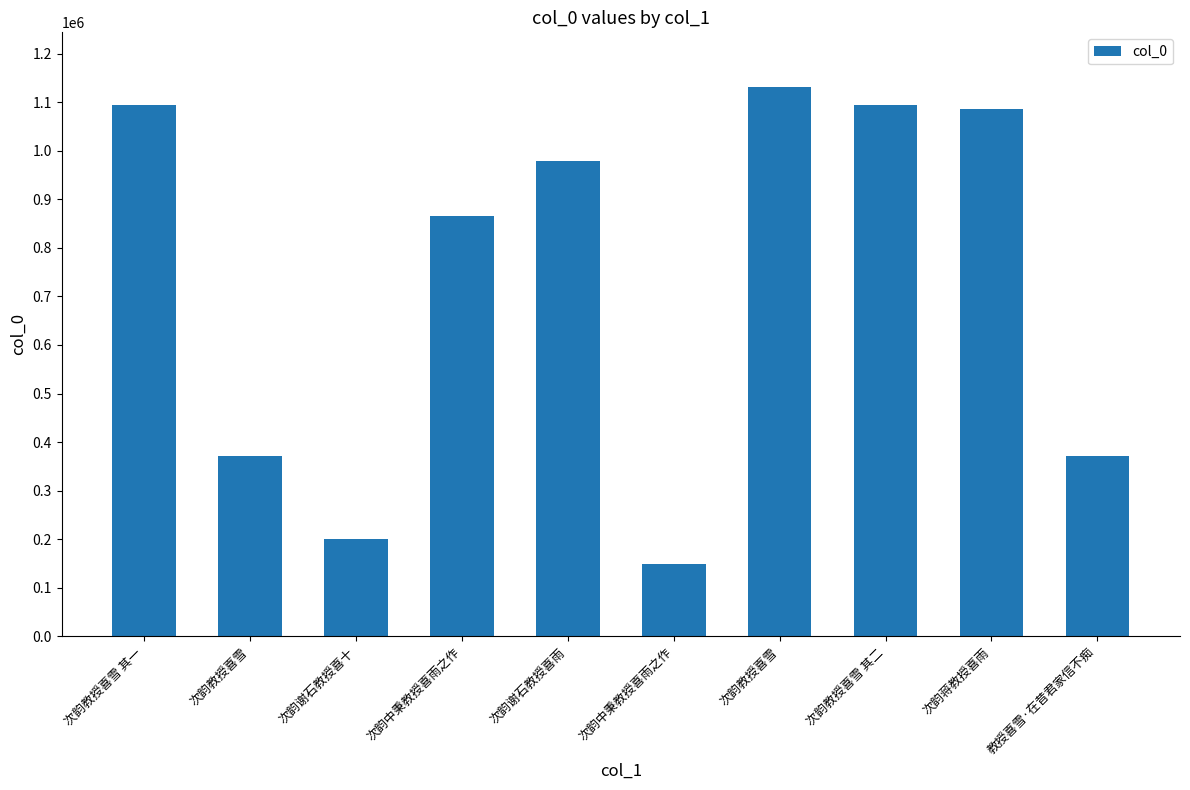

What is the approximate value at 次韵蒋教授喜雨?

1086196